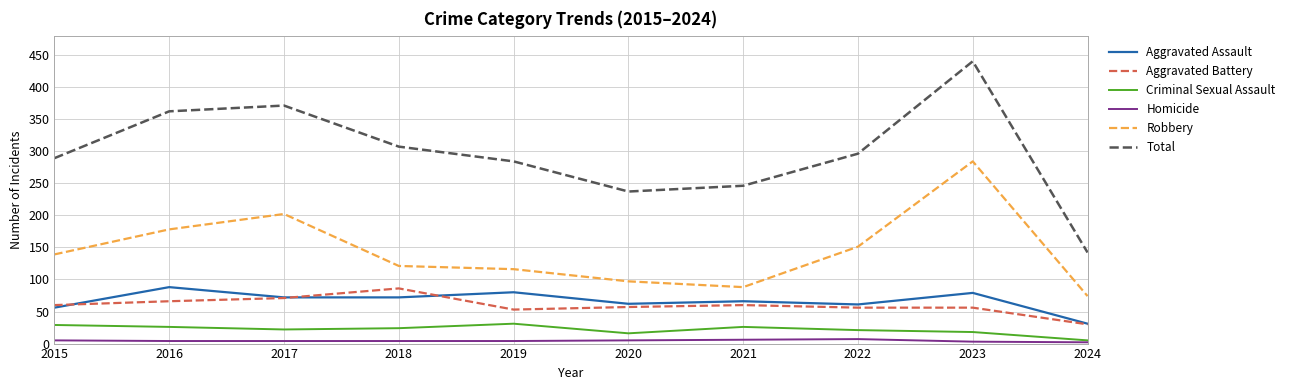

True or false: Criminal Sexual Assault and Aggravated Battery cross at least once.

False